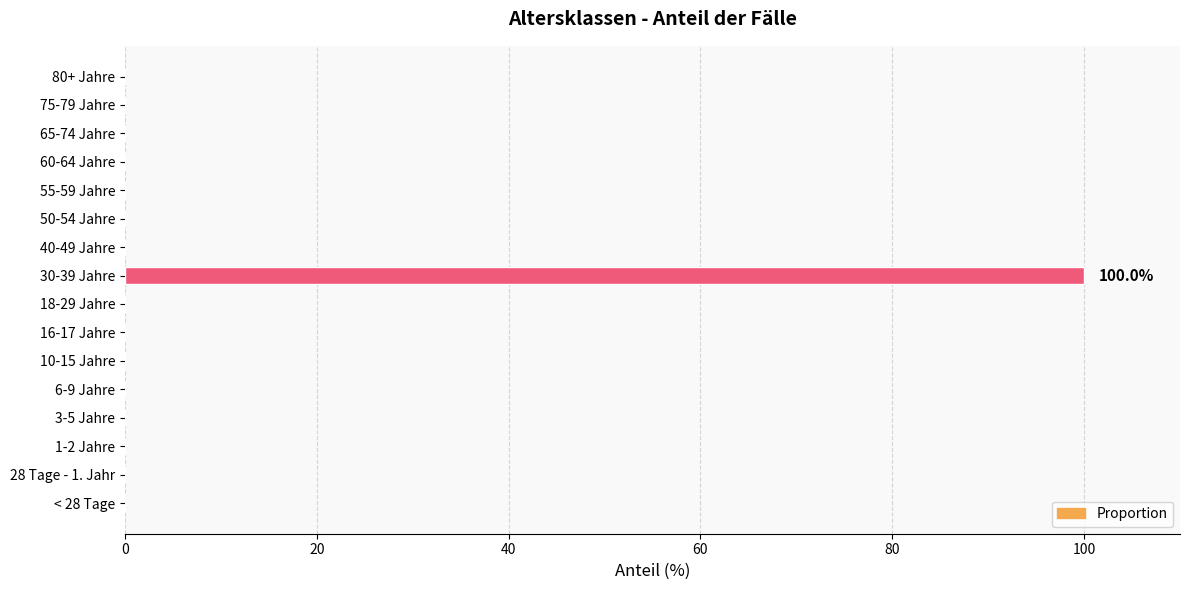

Reading bottom to top, extract all data points from this chart.

< 28 Tage=0	28 Tage - 1. Jahr=0	1-2 Jahre=0	3-5 Jahre=0	6-9 Jahre=0	10-15 Jahre=0	16-17 Jahre=0	18-29 Jahre=0	30-39 Jahre=100	40-49 Jahre=0	50-54 Jahre=0	55-59 Jahre=0	60-64 Jahre=0	65-74 Jahre=0	75-79 Jahre=0	80+ Jahre=0